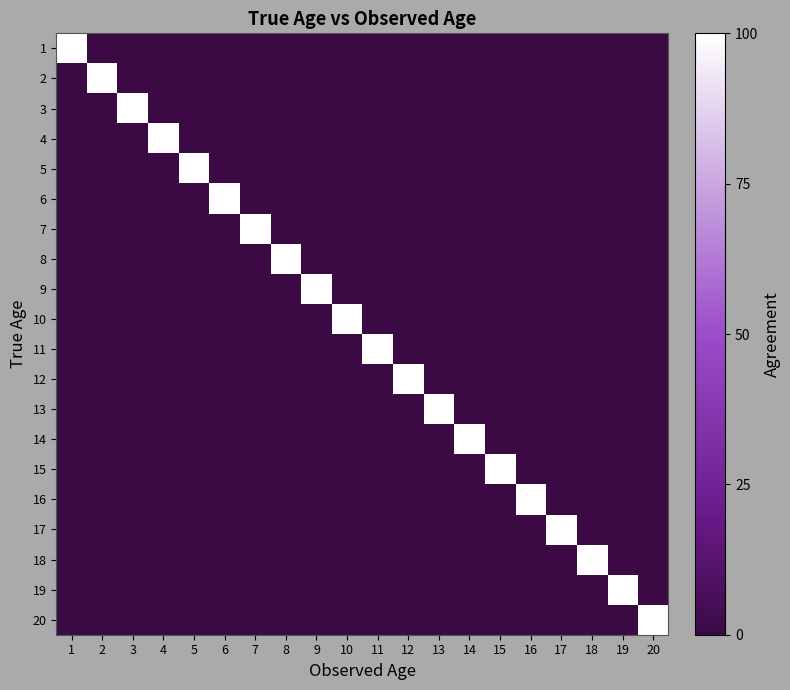

How many categories are shown in the chart?

20